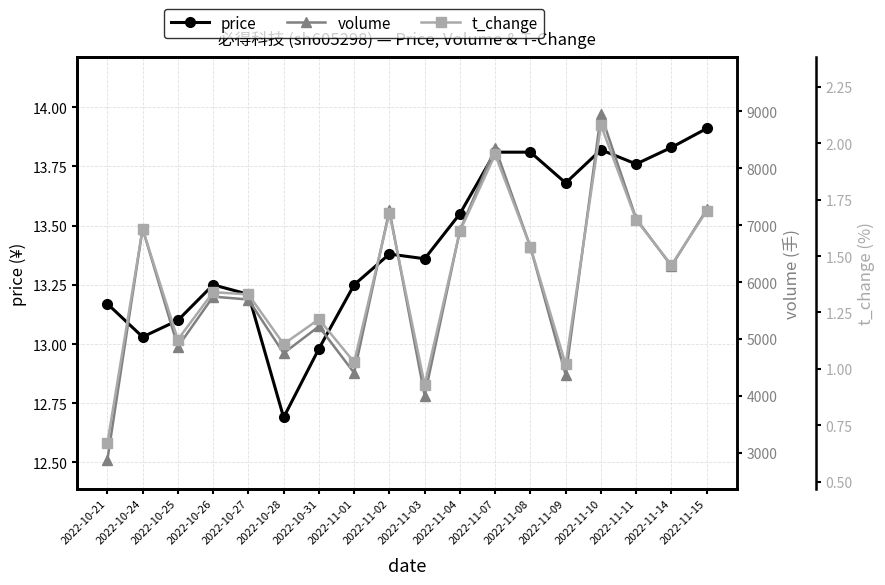

In price, how many points are higher than both neighbors (excluding endpoints)?

3